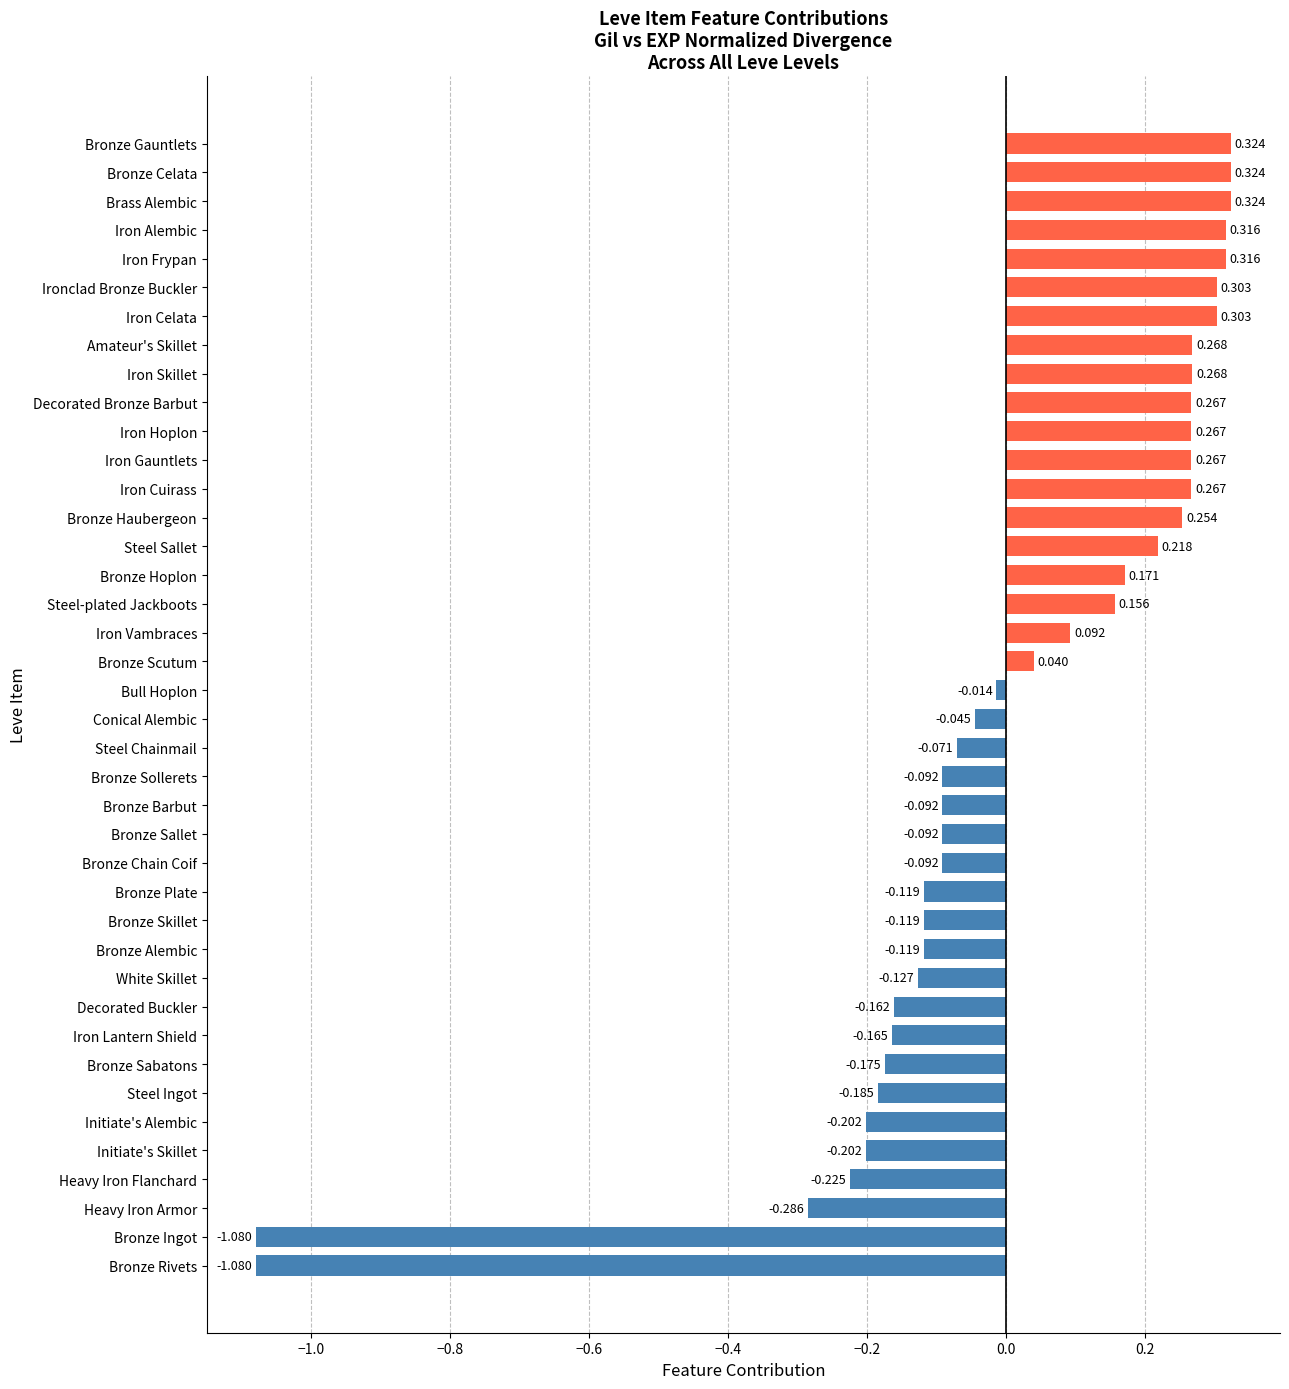

Between Bronze Sollerets and Iron Gauntlets, which is larger?

Iron Gauntlets